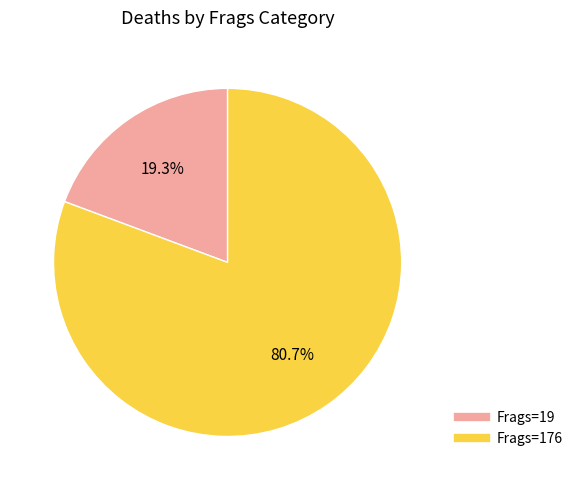

Is there any slice that represents more than half of the pie?

Yes